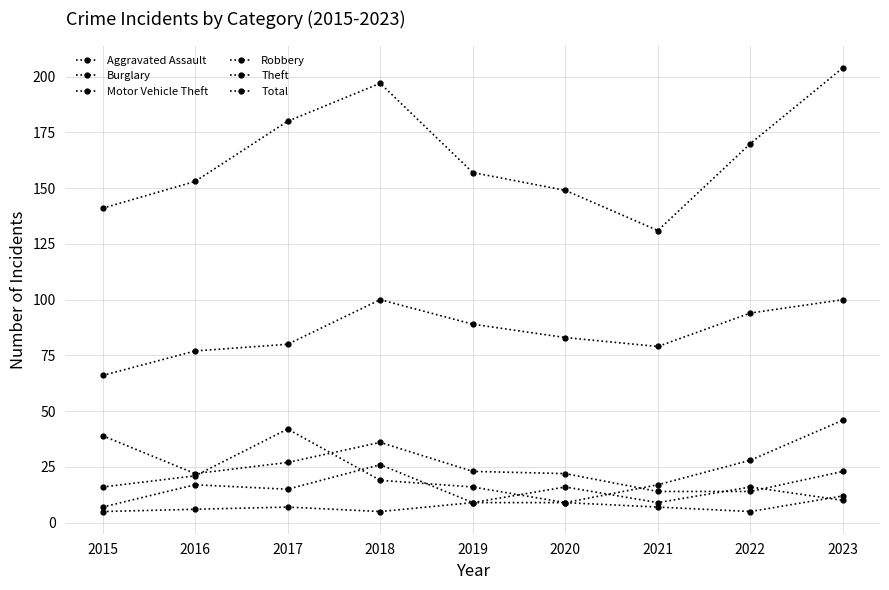

How many categories are shown in the chart?

9